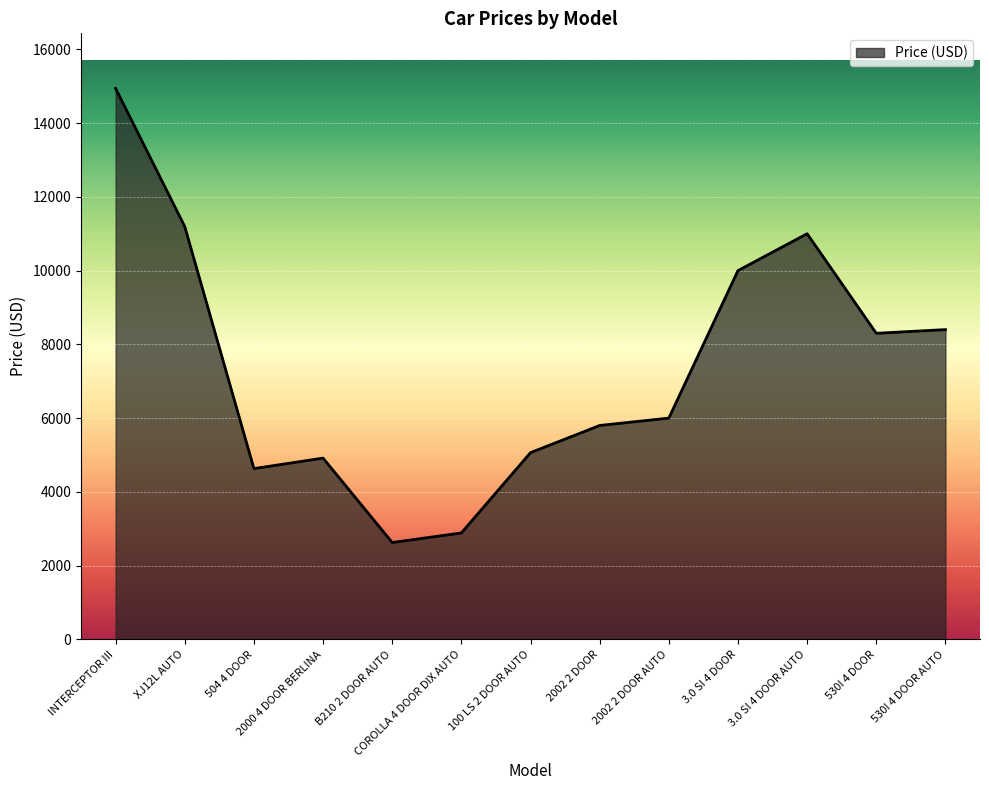

Where is the first local maximum?

2000 4 DOOR BERLINA